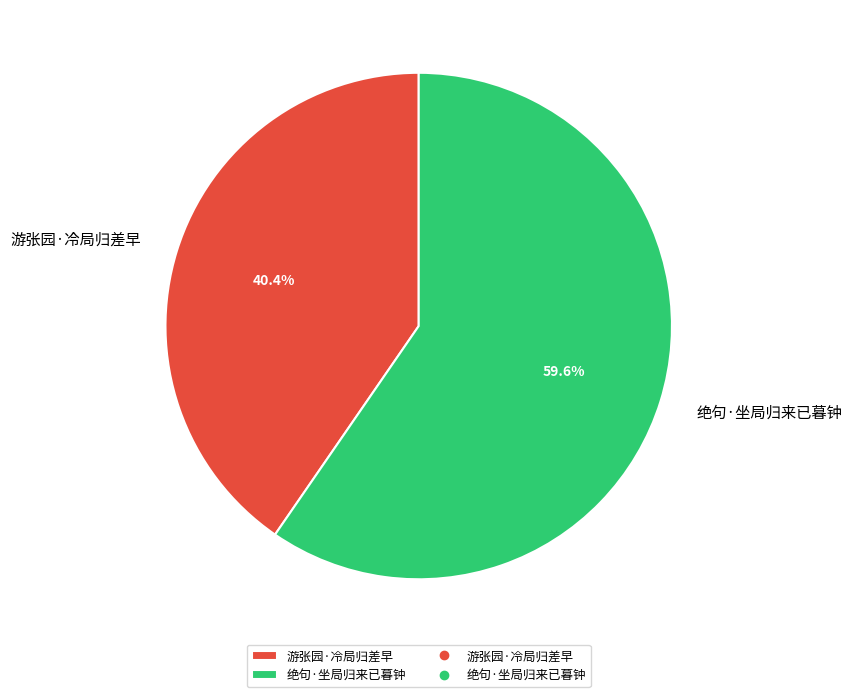

What percentage do 游张园·冷局归差早 and 绝句·坐局归来已暮钟 together represent?

100.0%